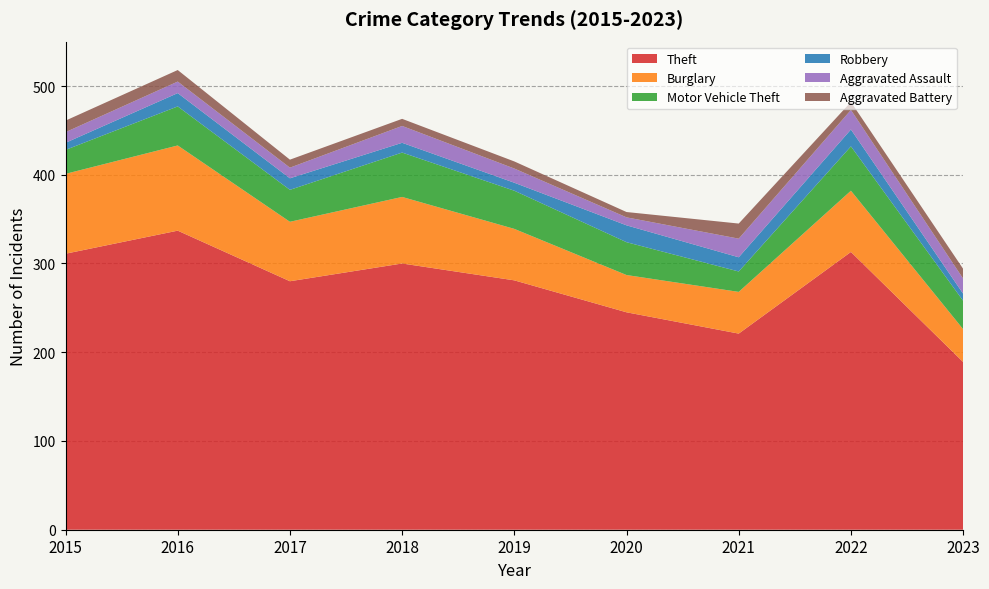

Reading left to right, list all the values displayed in this chart.

Theft: 2015=311	2016=337	2017=280	2018=300	2019=281	2020=245	2021=221	2022=313	2023=189
Burglary: 2015=90	2016=96	2017=67	2018=75	2019=58	2020=42	2021=47	2022=69	2023=37
Motor Vehicle Theft: 2015=27	2016=44	2017=36	2018=50	2019=43	2020=37	2021=23	2022=50	2023=32
Robbery: 2015=8	2016=15	2017=13	2018=11	2019=9	2020=19	2021=16	2022=19	2023=8
Aggravated Assault: 2015=12	2016=13	2017=12	2018=19	2019=16	2020=9	2021=21	2022=22	2023=17
Aggravated Battery: 2015=13	2016=13	2017=9	2018=8	2019=8	2020=6	2021=17	2022=9	2023=11